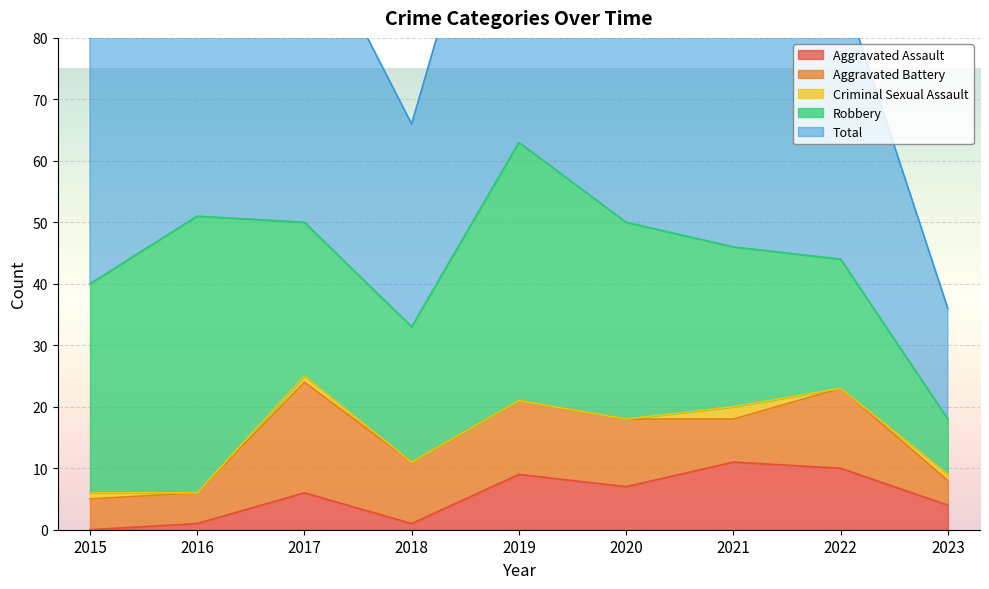

How many data points does each series have?

9